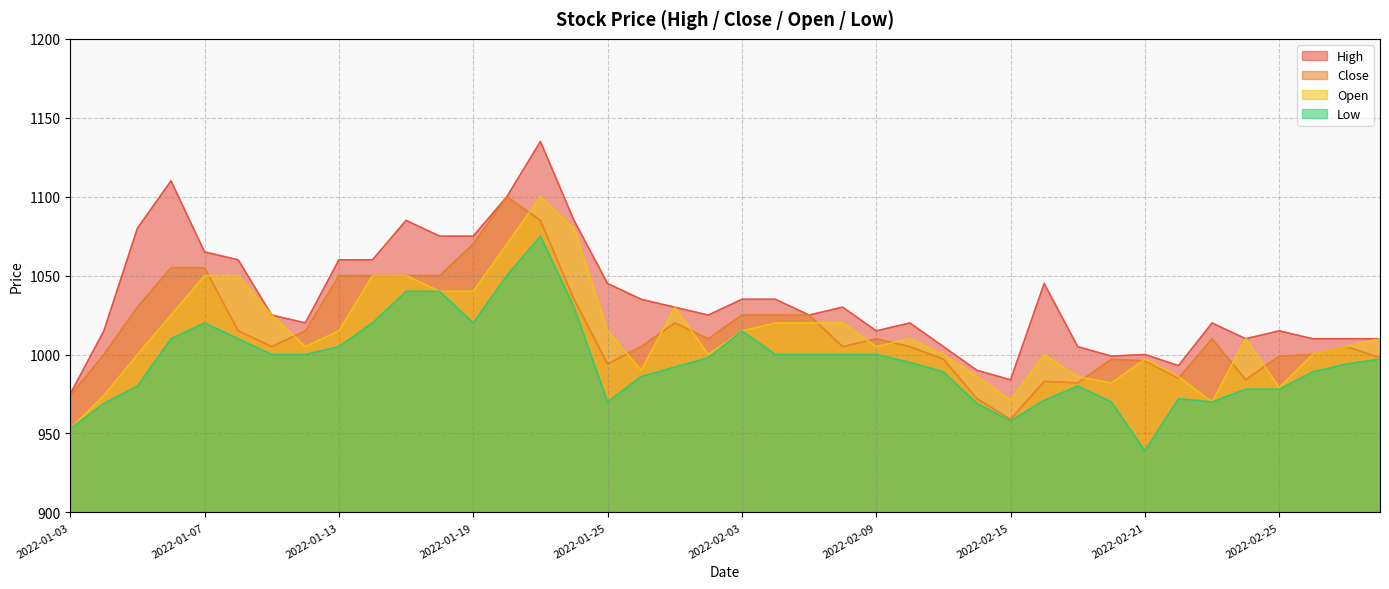

How many data points in Open are less than 1010?

19